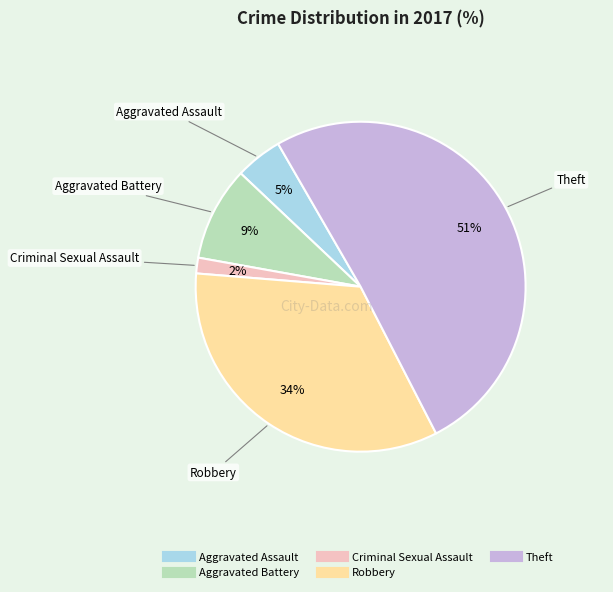

How many slices are in this pie chart?

5